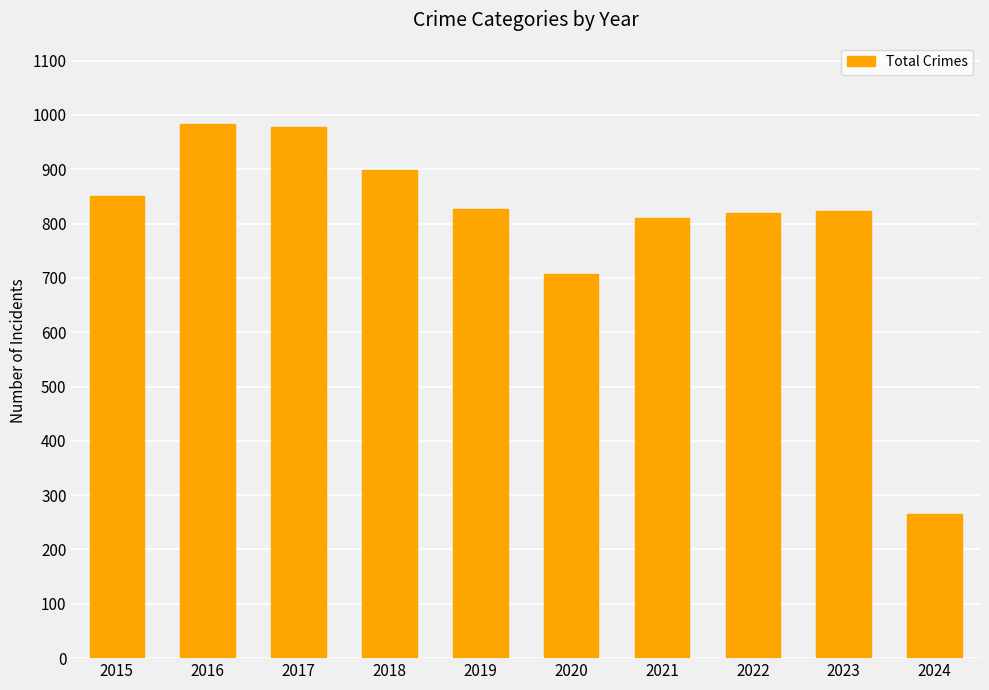

Approximately how many times larger is the value at 2015 compared to 2022?

1.0